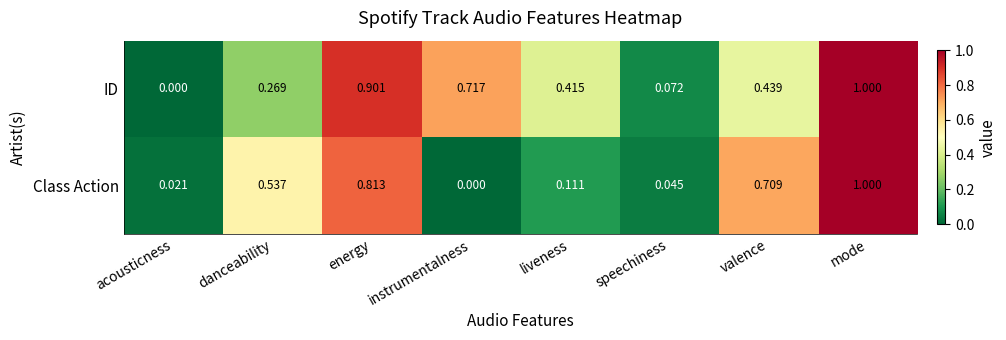

Count the number of categories in the chart.

8